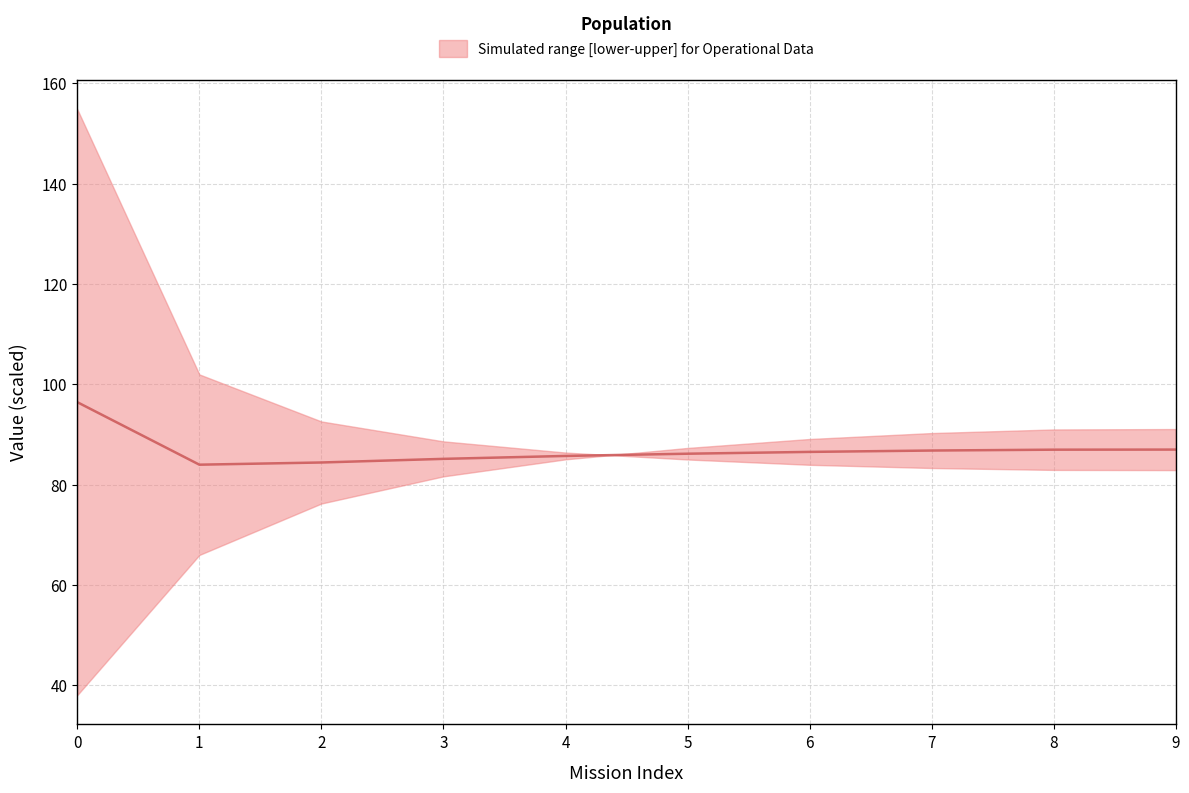

How many interior local valleys (lower than both neighbors) does the data have?

1